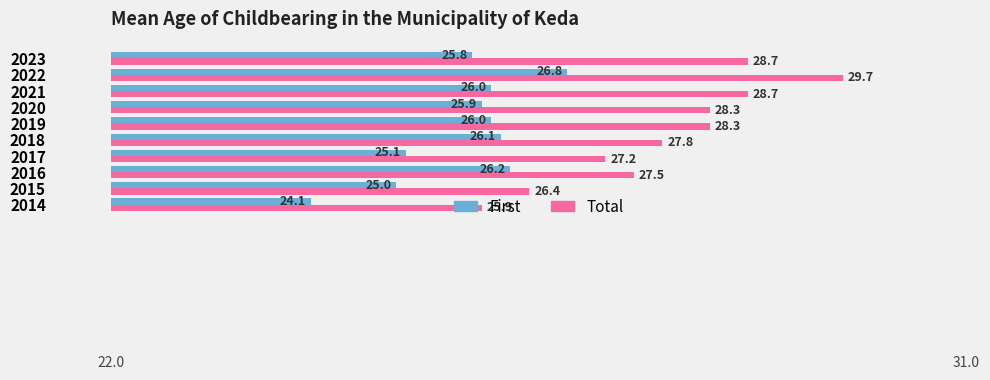

Which label corresponds to the largest value in the chart?

2022